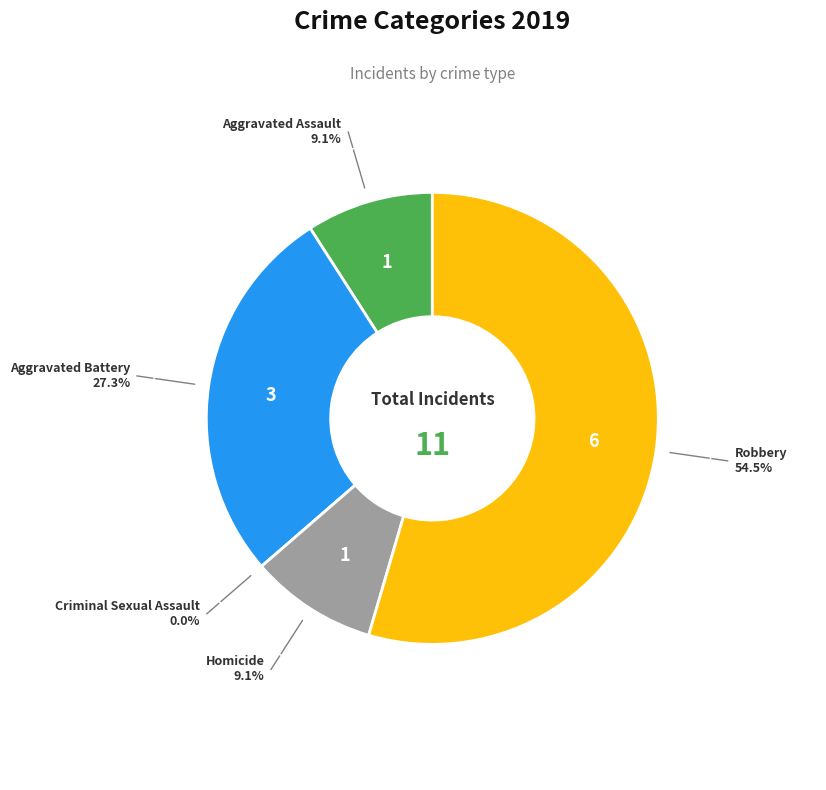

Between Aggravated Battery and Homicide, which is larger?

Aggravated Battery